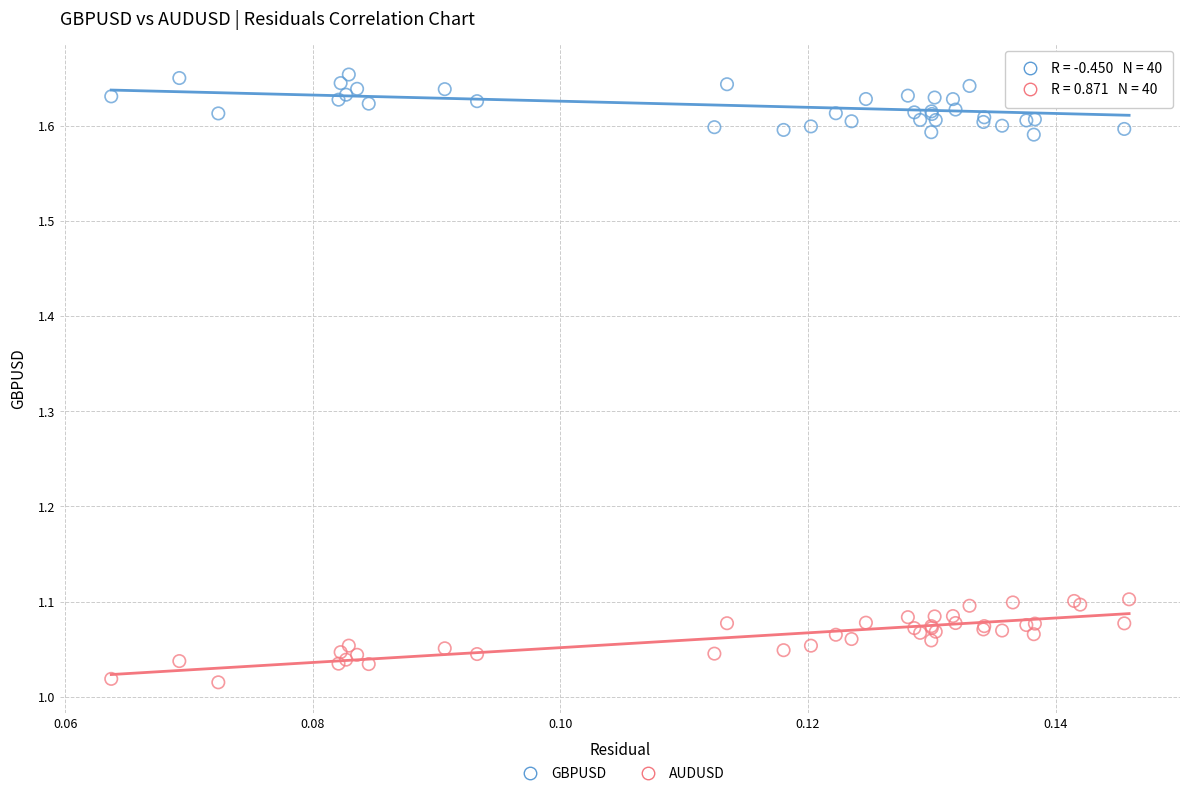

Which series contains the lowest Y value?

AUDUSD